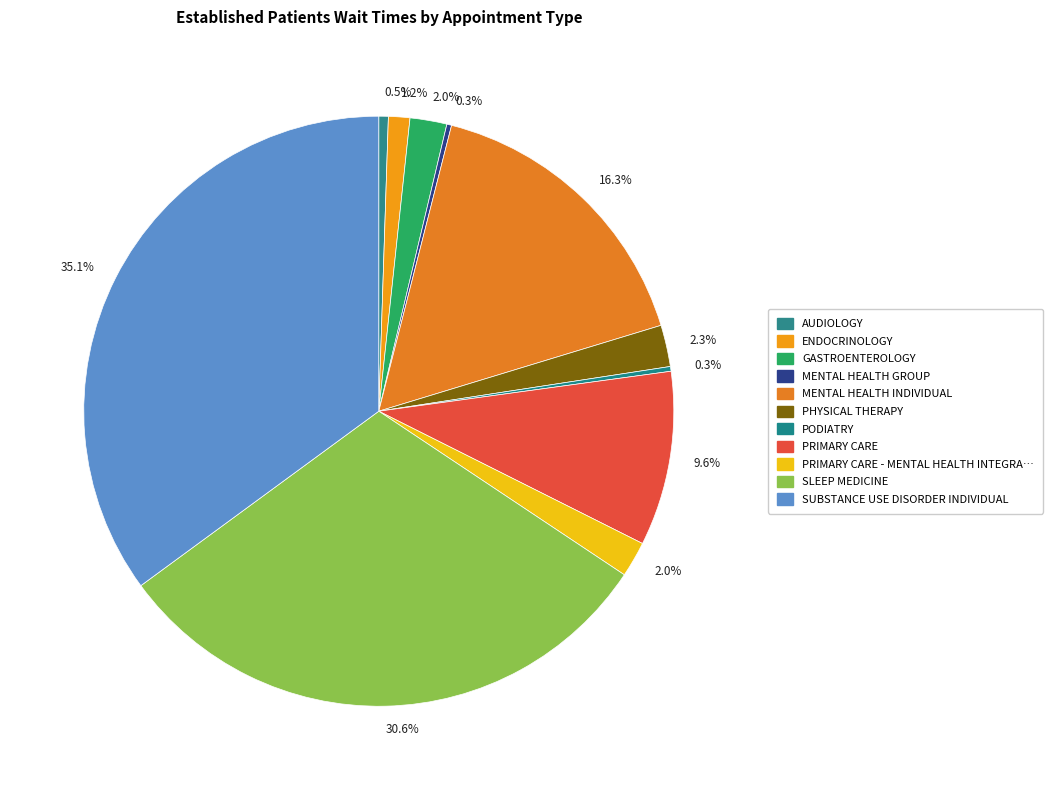

What is the largest slice in the pie chart?

SUBSTANCE USE DISORDER INDIVIDUAL